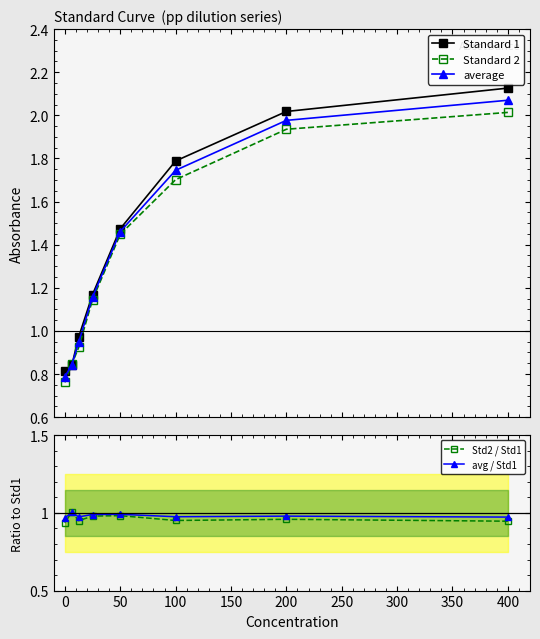

At which label does Std2 / Std1 reach its minimum?

0